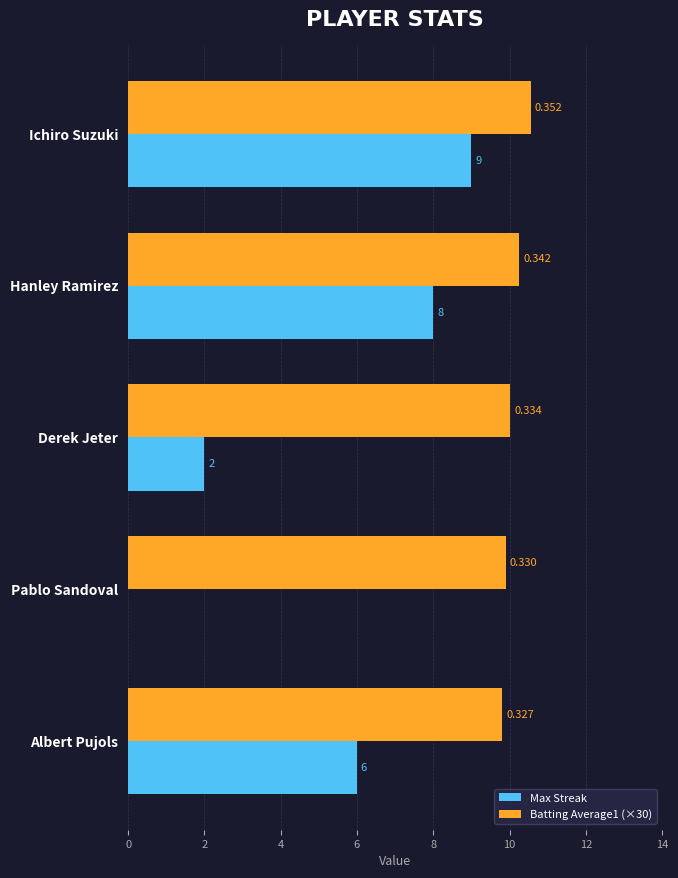

What are all the series names shown in the legend?

Max Streak, Batting Average1 (×30)